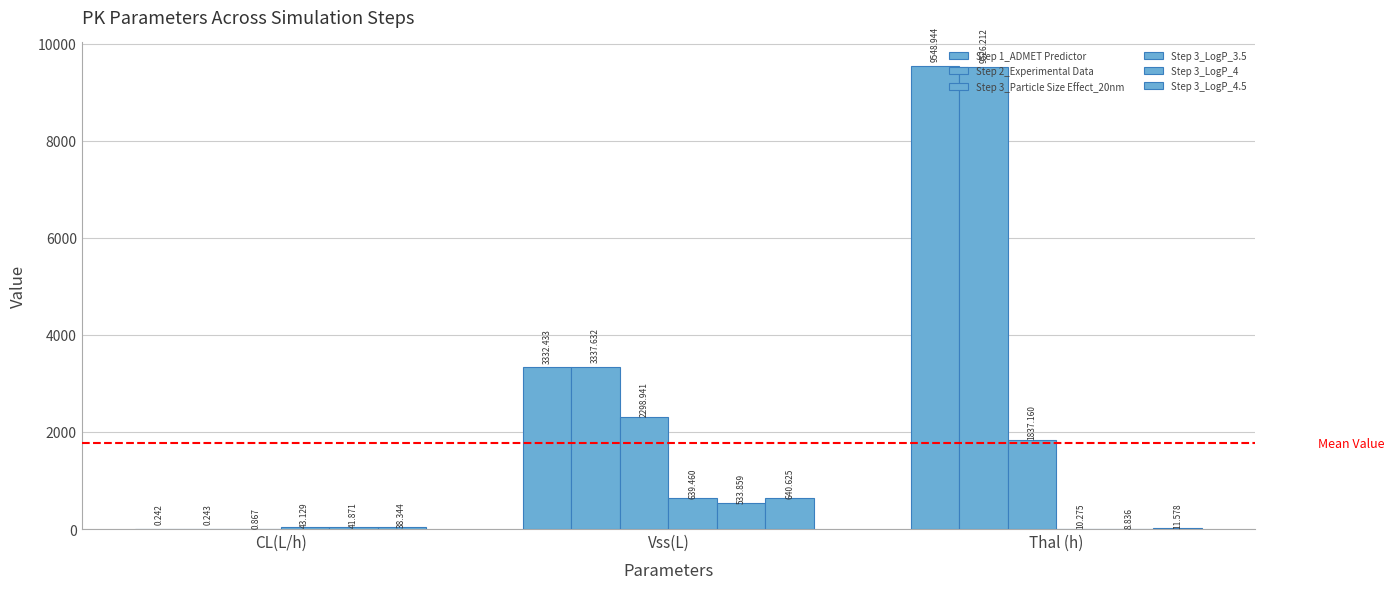

True or false: Step 3_LogP_4 has a value of 72.4 at CL(L/h).

False